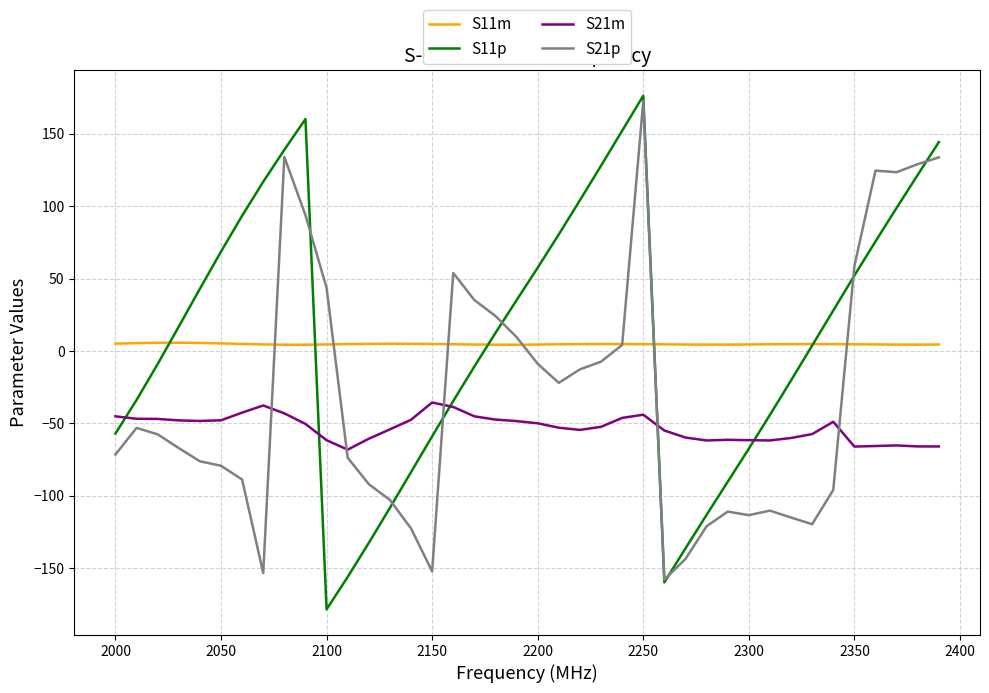

How many lines are shown in the chart?

4